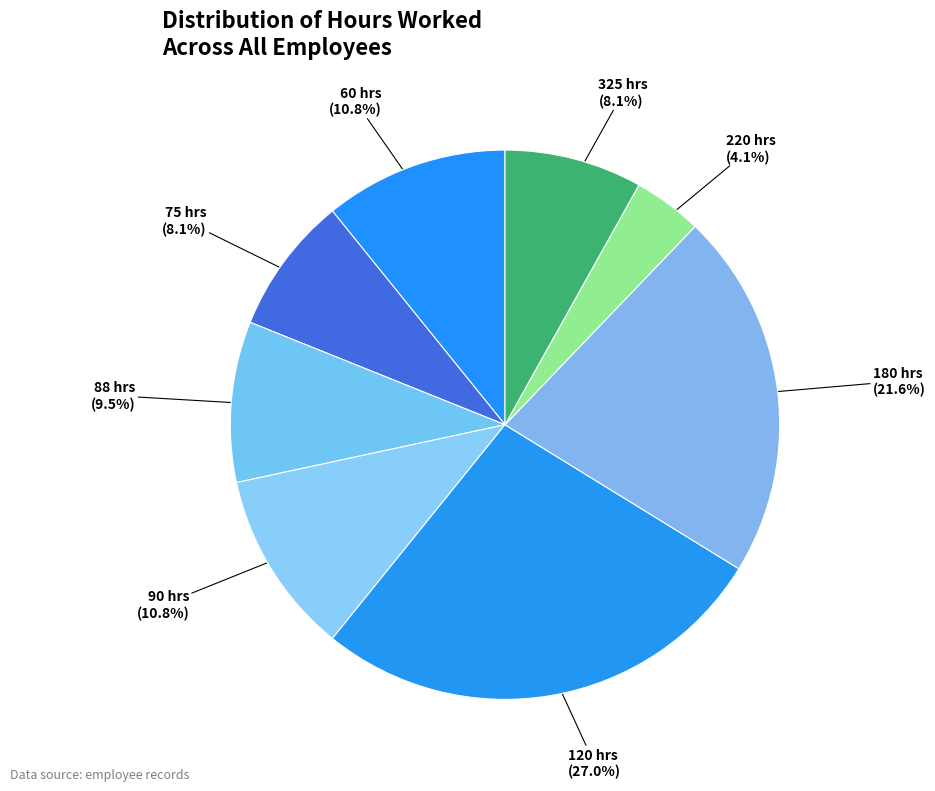

To the nearest percent, what is the average slice percentage?

12%